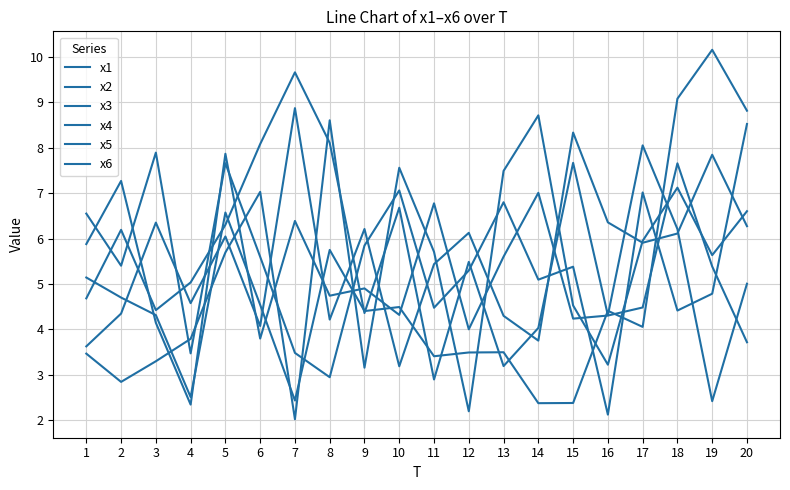

Reading left to right, extract all data points from this chart.

x1: 3.5	2.8	3.3	3.8	5.7	7.0	2.0	8.6	3.2	7.6	5.7	2.2	7.5	8.7	4.5	3.2	5.9	7.1	5.6	6.6
x2: 6.5	5.4	7.9	3.5	7.7	5.6	3.5	3.0	5.8	7.1	4.5	5.3	6.8	5.1	5.4	2.1	7.0	4.4	4.8	8.5
x3: 5.1	4.7	4.3	2.5	6.6	4.5	2.4	5.8	4.4	4.5	3.4	3.5	3.5	2.4	2.4	4.4	4.1	9.1	10.2	8.8
x4: 5.9	7.3	4.1	2.3	7.9	3.8	6.4	4.7	4.9	4.3	6.8	4.0	5.6	7.0	4.2	4.3	4.5	7.7	5.4	3.7
x5: 3.6	4.3	6.4	4.6	6.0	4.1	8.9	4.2	6.2	3.2	5.4	6.1	4.3	3.8	8.3	6.4	5.9	6.1	7.8	6.3
x6: 4.7	6.2	4.4	5.0	6.3	8.1	9.7	8.1	4.4	6.7	2.9	5.5	3.2	4.0	7.7	4.3	8.0	6.2	2.4	5.0